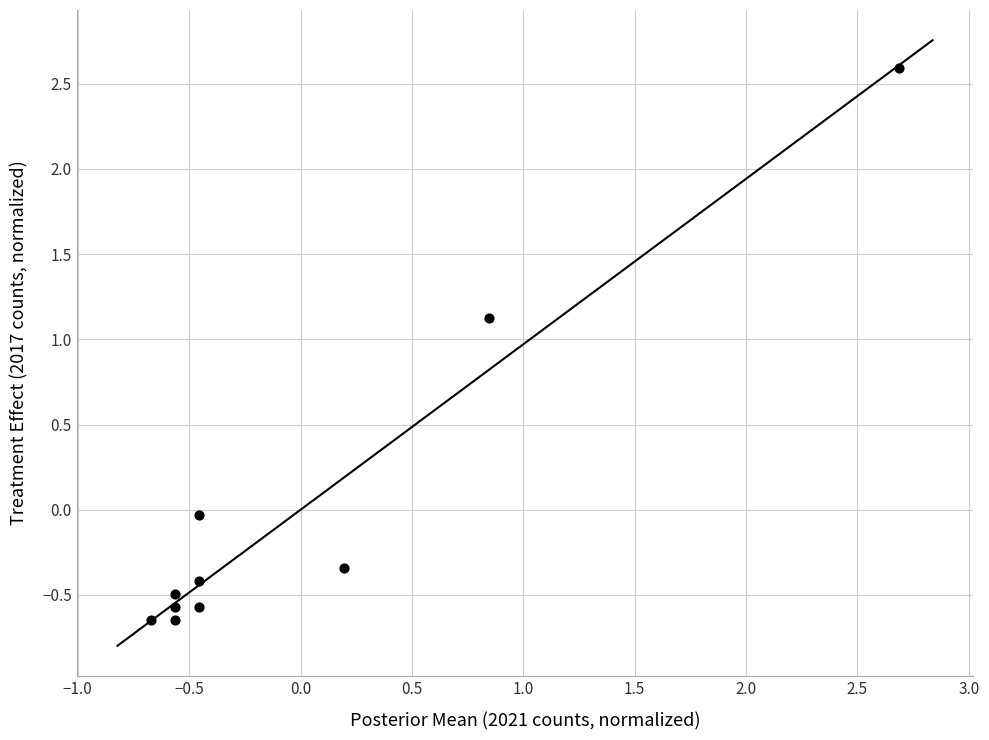

What is the range of Y values (max minus min)?

3.2